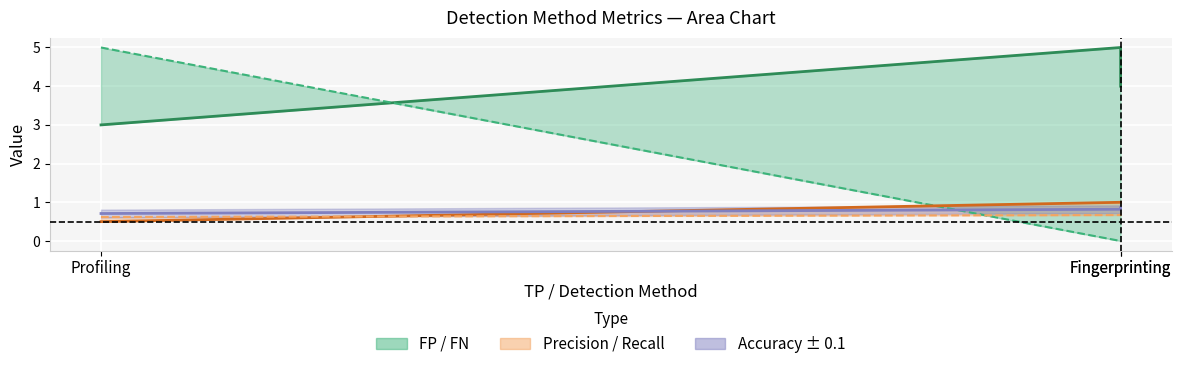

What is the approximate value of Accuracy at Fingerprinting?

0.8